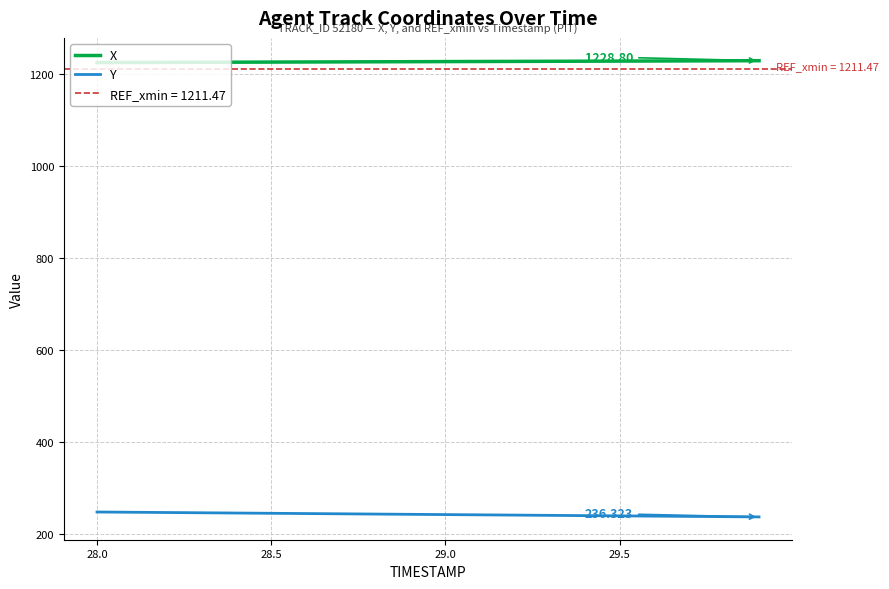

What is the value of the X point at the 10th from the left?

1226.7